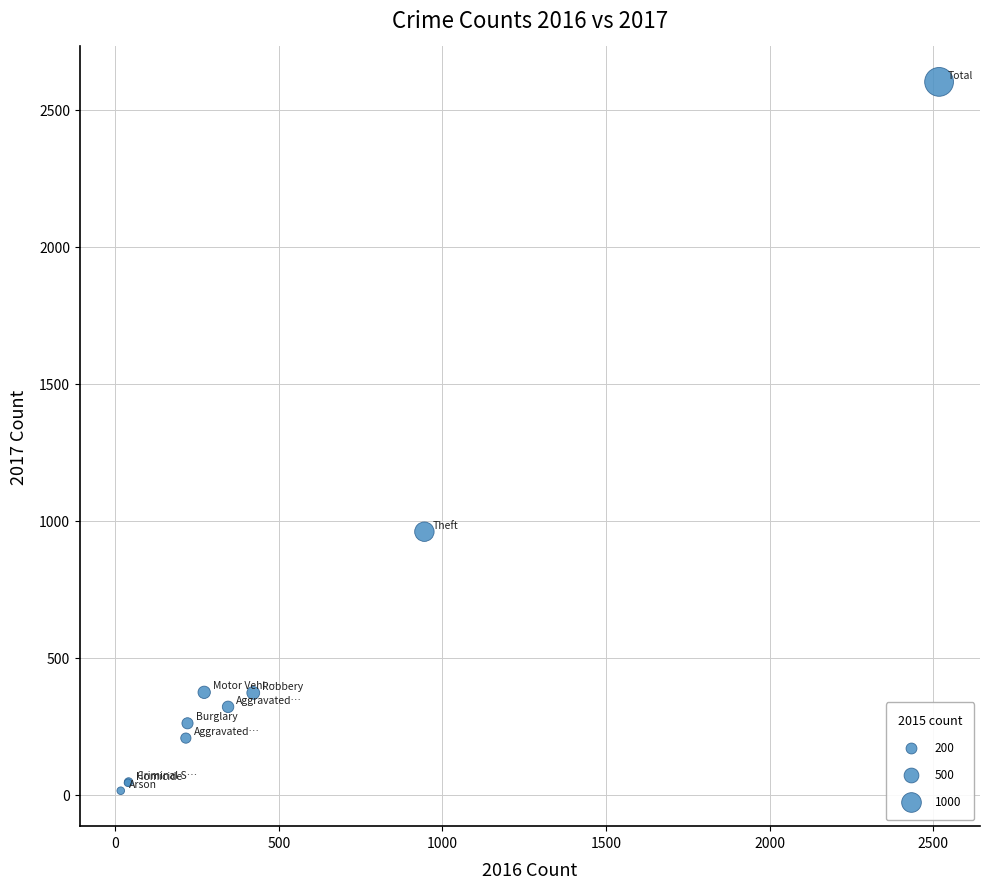

What Y value in the scatter plot is closest to 1308?

960